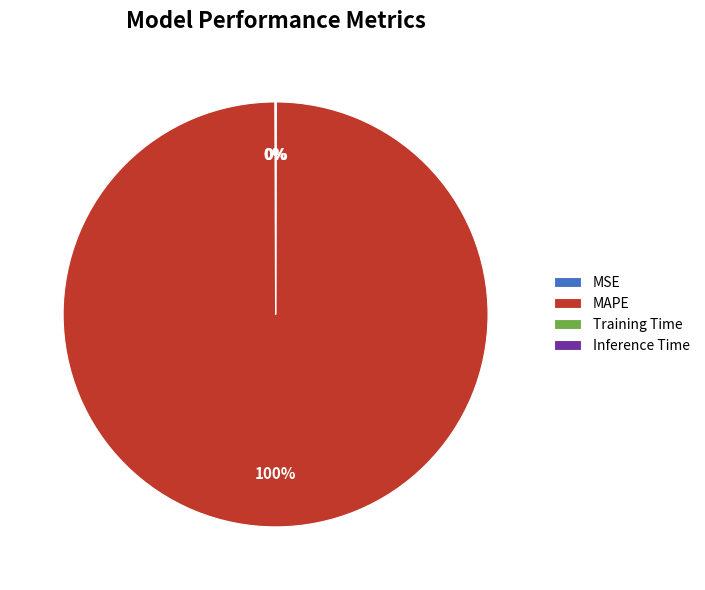

What percentage is the MAPE slice, to the nearest percent?

100%